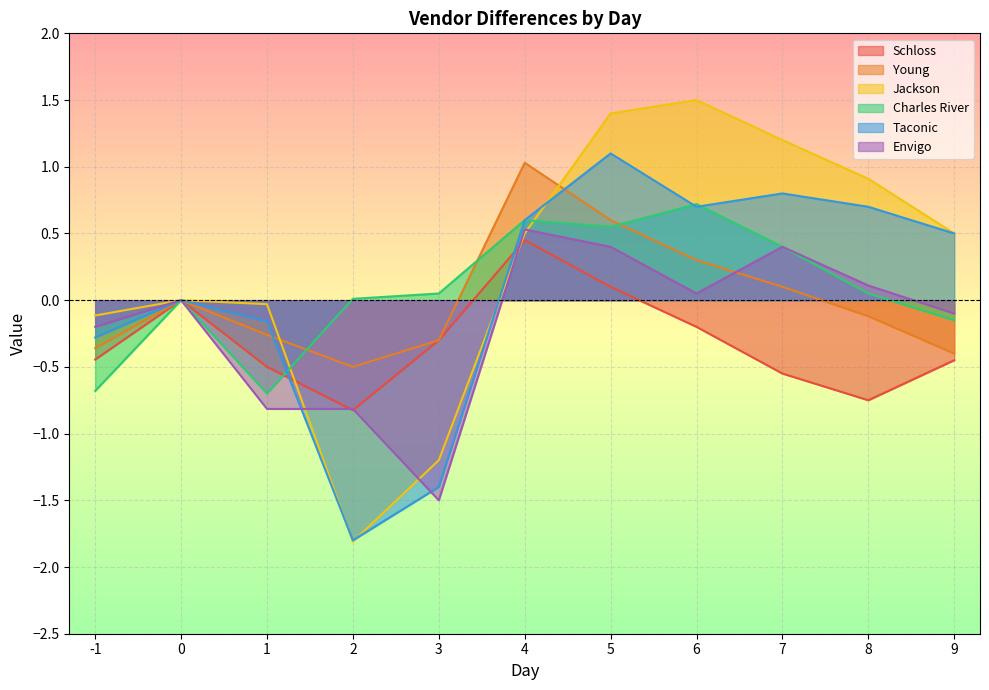

At 2, list the series in order from smallest to largest.

Jackson, Taconic, Schloss, Envigo, Young, Charles River